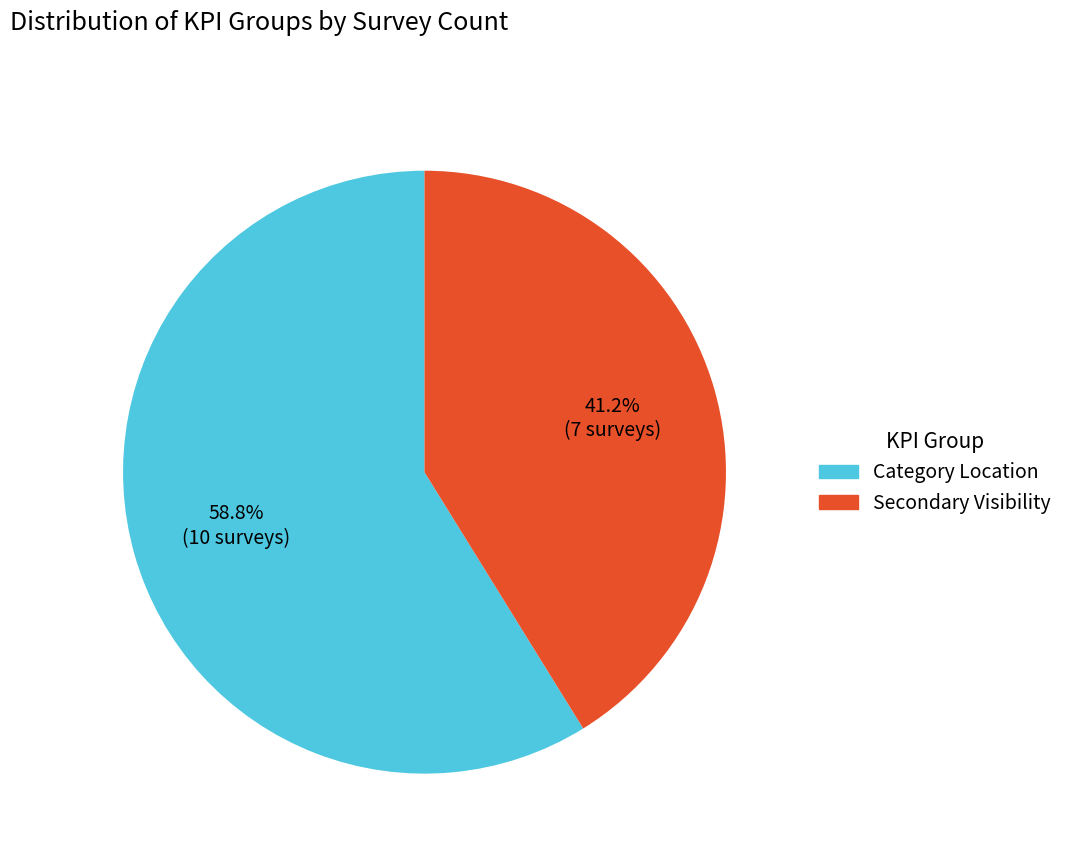

How much of the chart is everything except Category Location?

41.2%